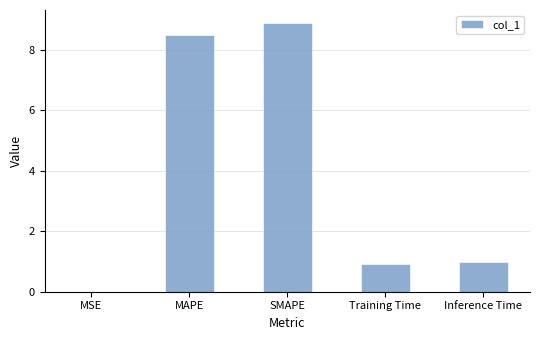

The chart shows a value of 0.9 at Training Time. True or false?

True